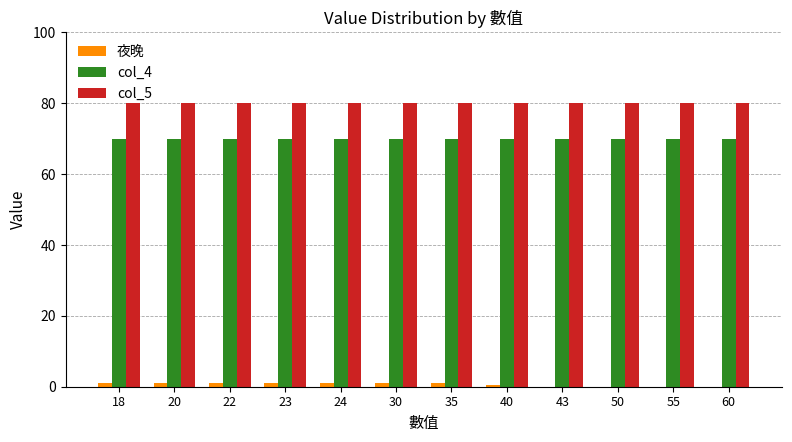

What is the total value across all series at 55?

150.0